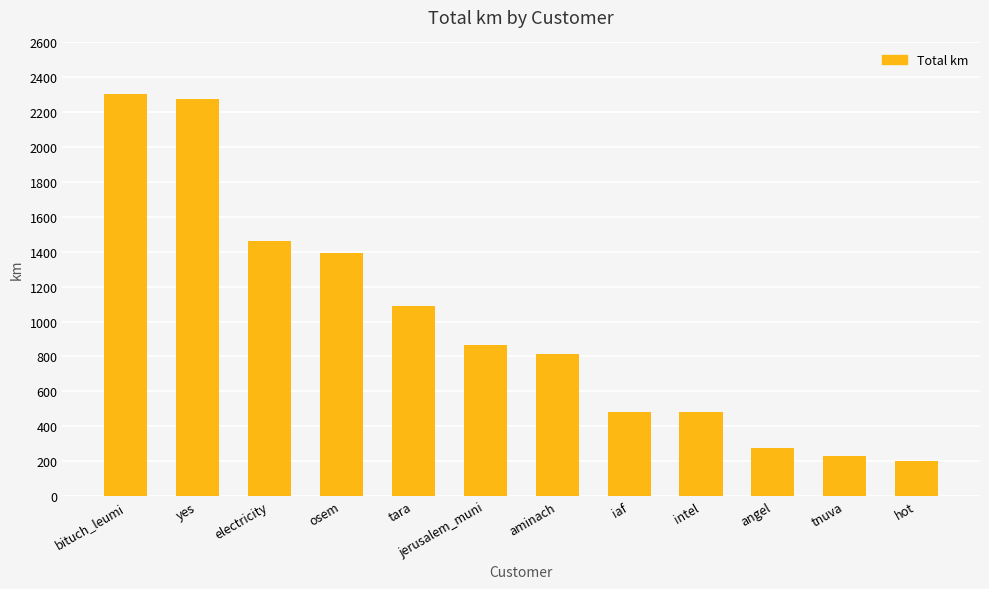

What is the smallest value displayed?

199.9